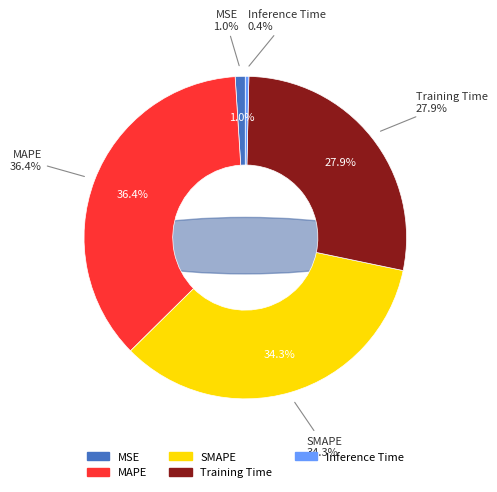

Which slice is the smallest?

Inference Time